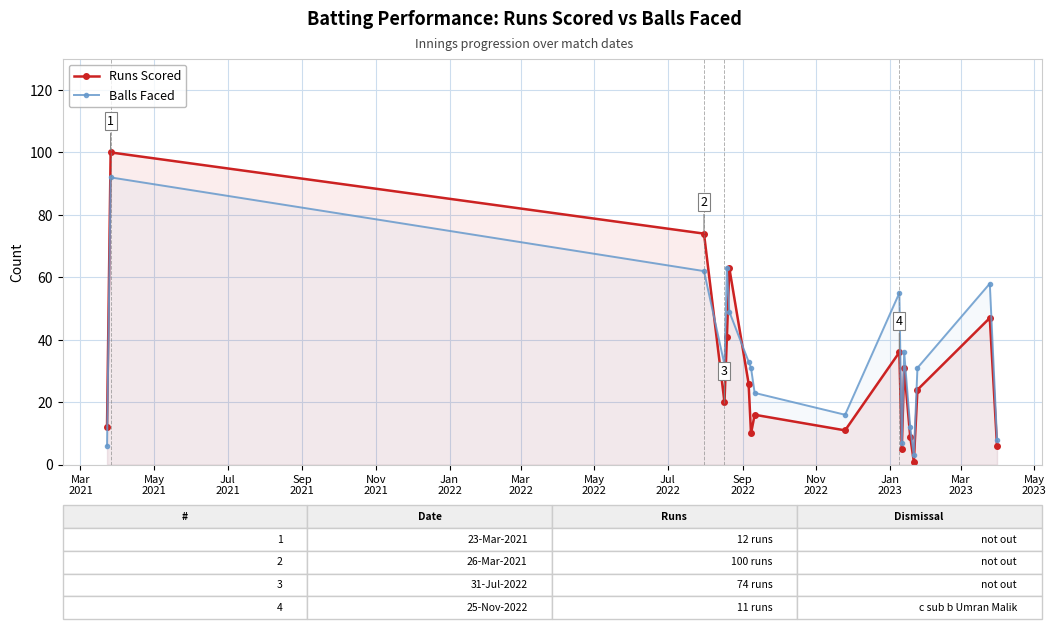

What are all the series names shown in the legend?

Runs Scored, Balls Faced